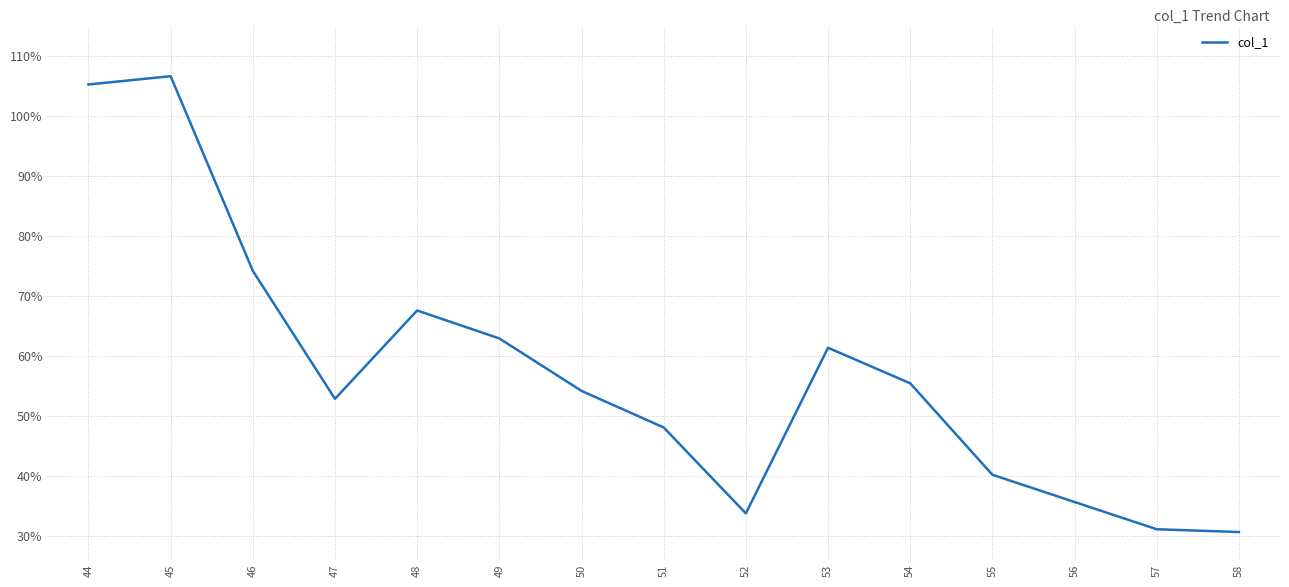

What is the change in value from 49 to 54?

-0.1